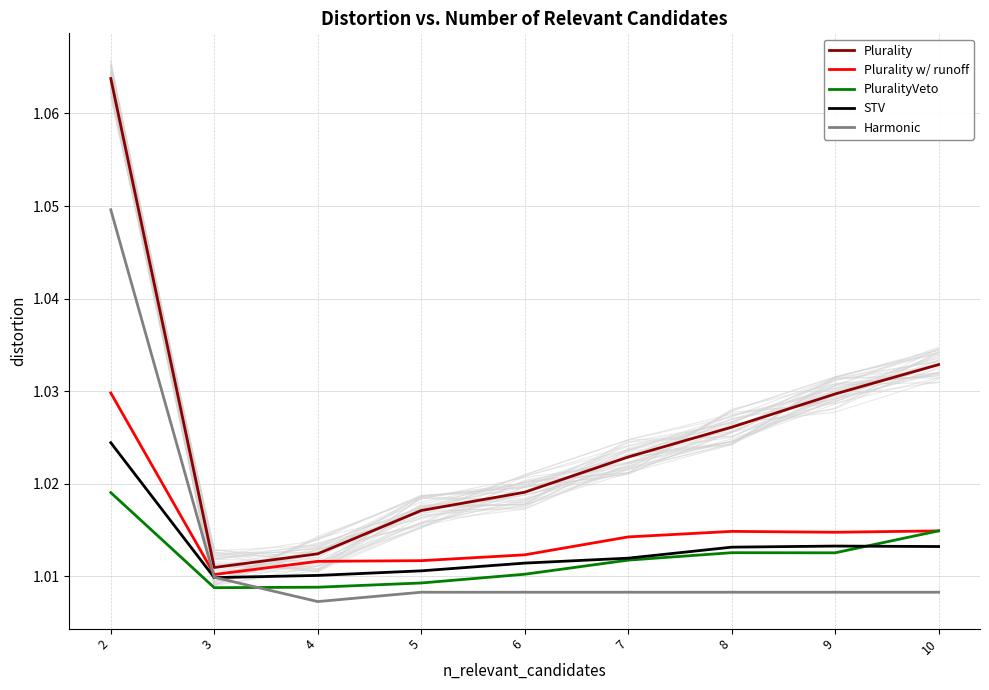

At which category is the sum across all series the highest?

2